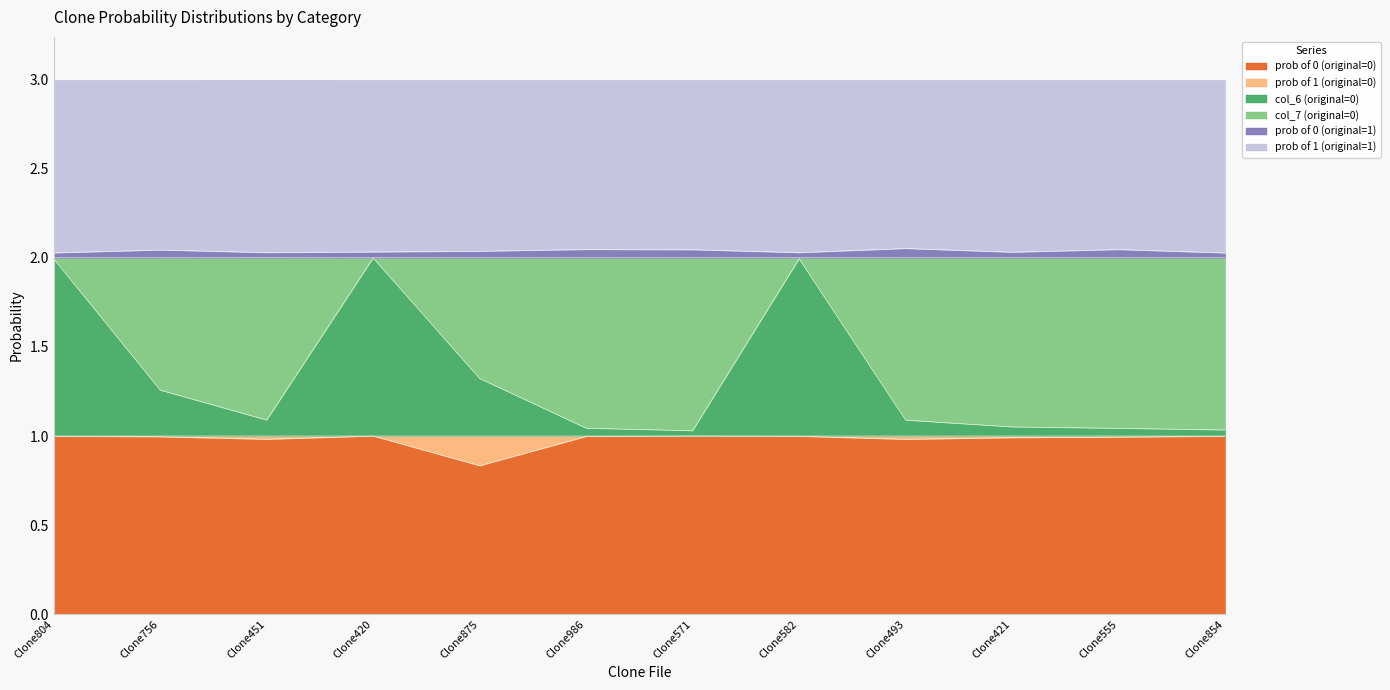

The value of prob of 0 (original=0) at Clone571 is 1.0. True or false?

True